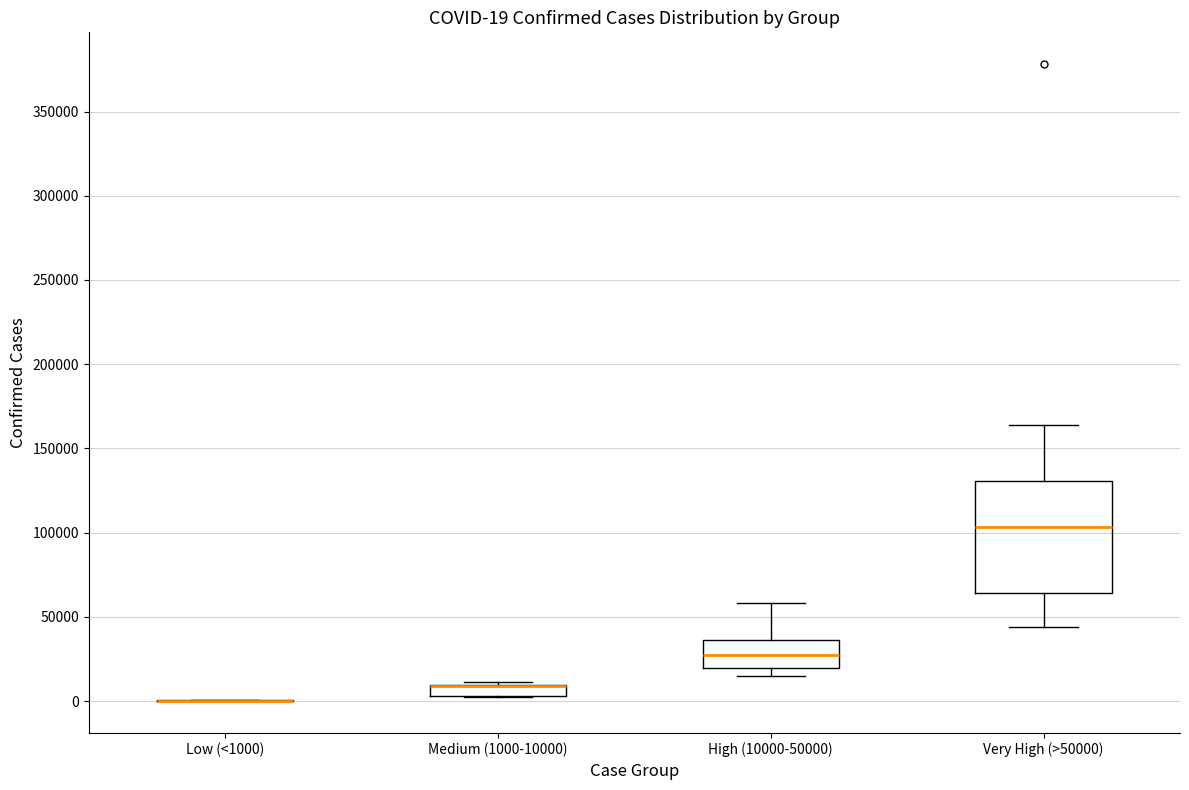

Comparing the boxes themselves (not the whiskers), which one is the tallest?

Very High (>50000)